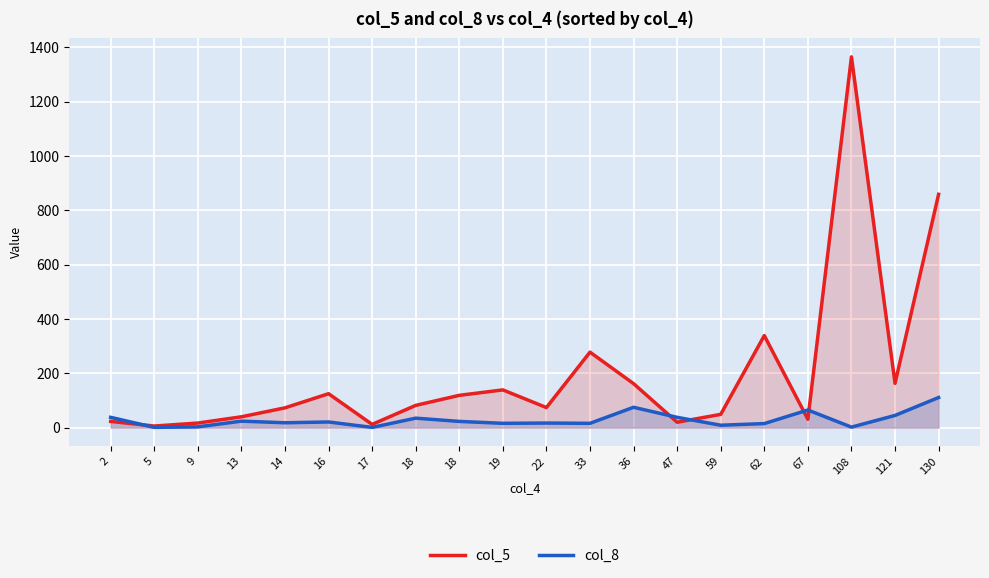

At which label does col_5 reach its minimum?

5